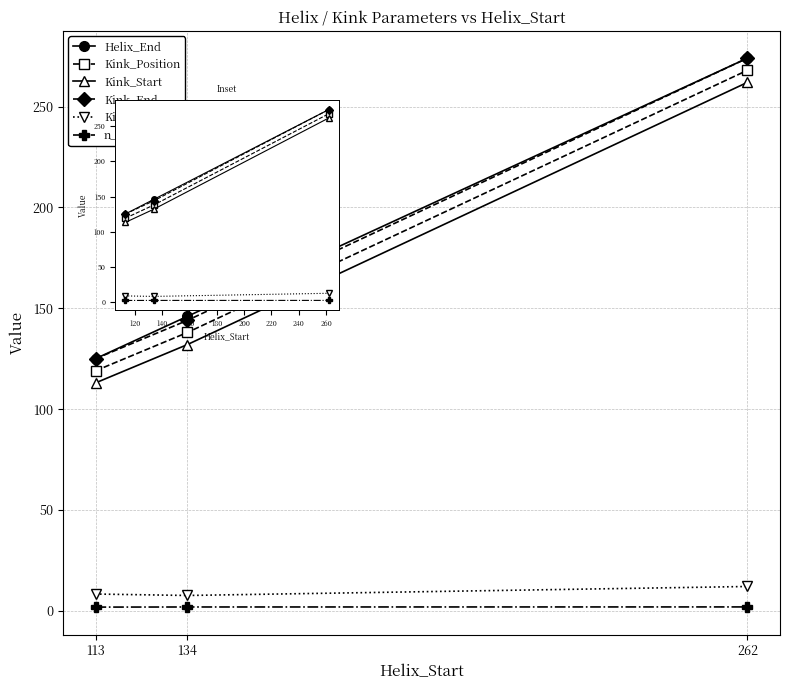

Reading left to right, transcribe all the data shown in this chart.

Helix_End: 125.0	146.0	274.0
Kink_Position: 119.0	138.0	268.0
Kink_Start: 113.0	132.0	262.0
Kink_End: 125.0	144.0	274.0
Kink_Angle: 8.3	7.6	12.1
n_radius: 1.8	1.9	1.9